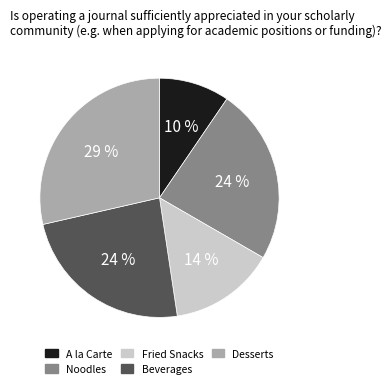

To the nearest percent, what is the difference between the largest and smallest slice percentages?

19%